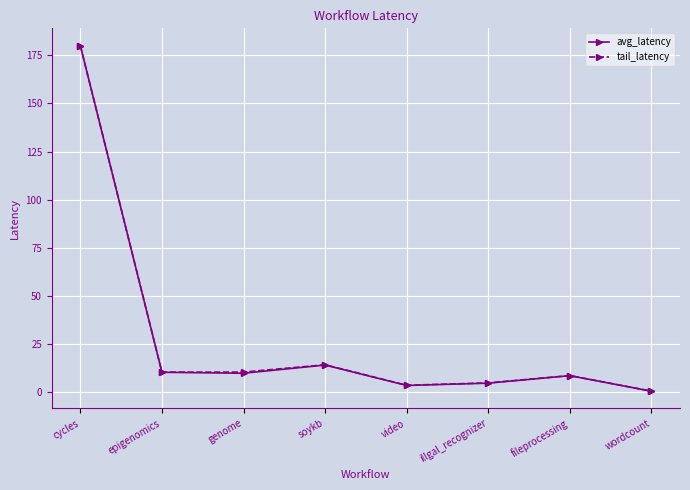

What is the label of the 4th point from the right?

video